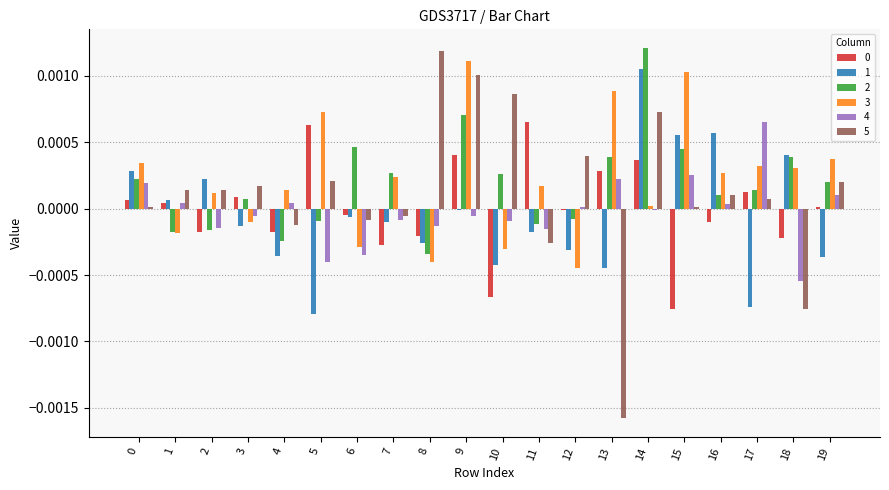

True or false: 5 has a value of 0.0 at 5.

True